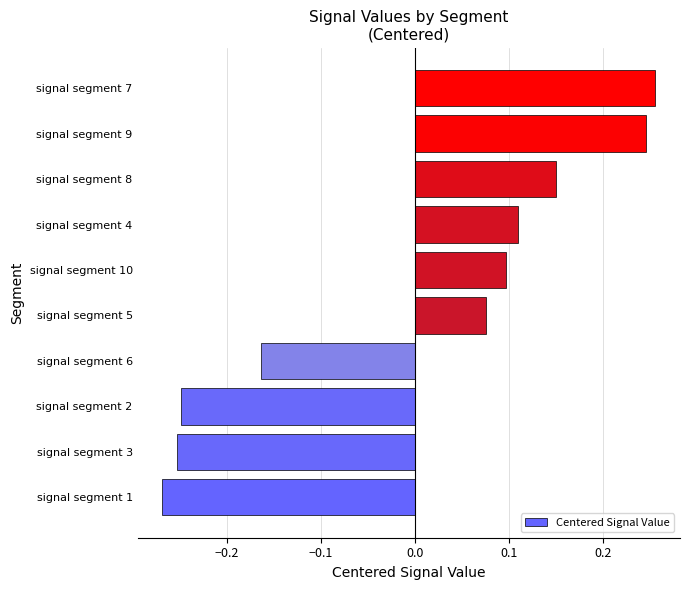

What is the change in value from signal segment 10 to signal segment 7?

+0.2